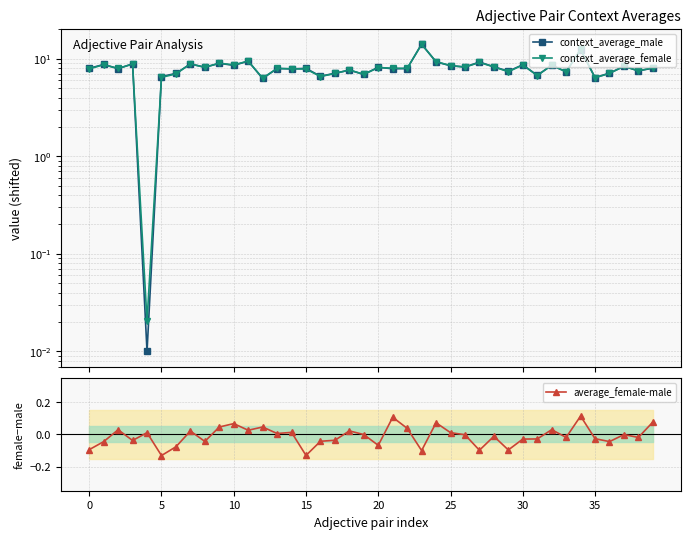

How many data points does each series have?

40